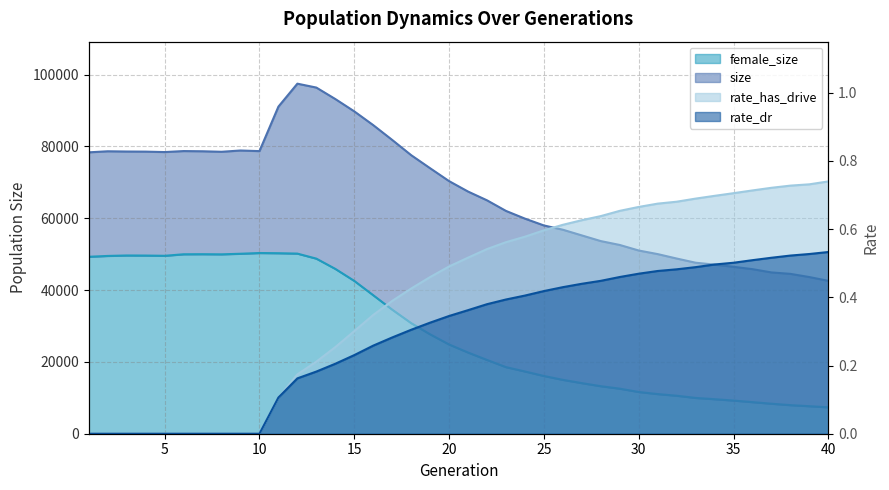

What is the sum of all rate_has_drive values?

16.2